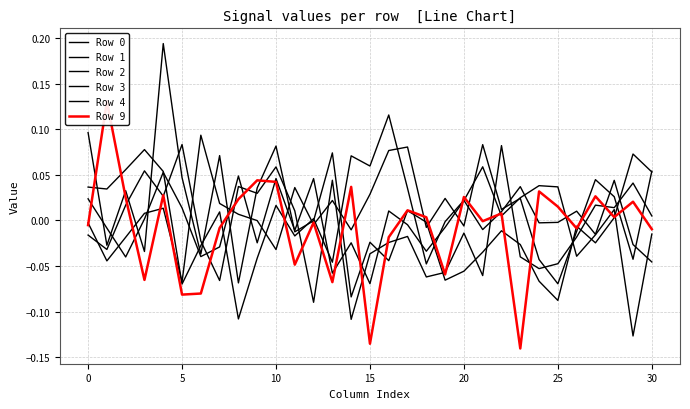

What is the minimum value for Row 2?

-0.1